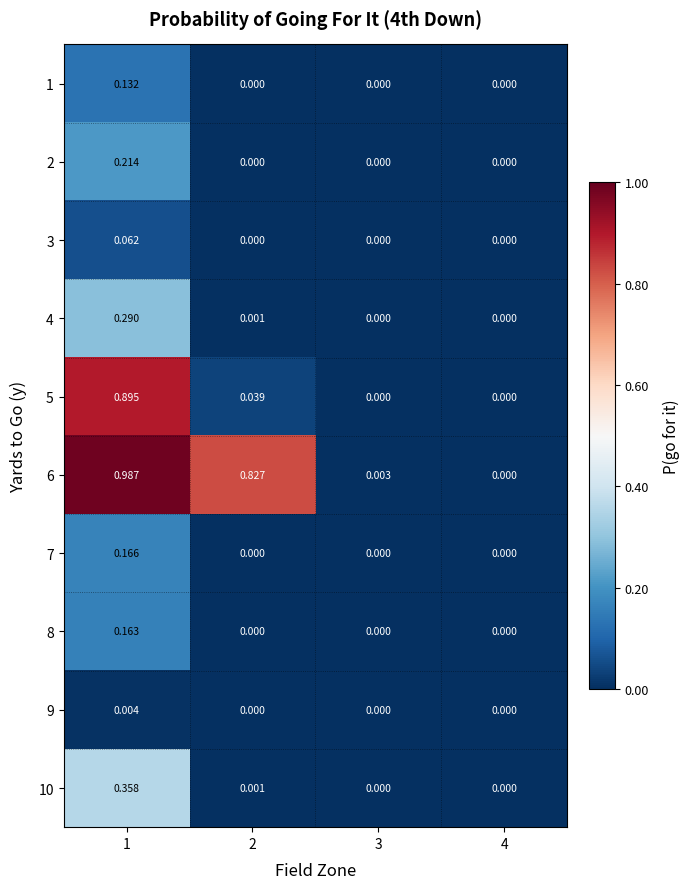

Is the value of 10 at 1 greater than the value of 2 at 3?

Yes